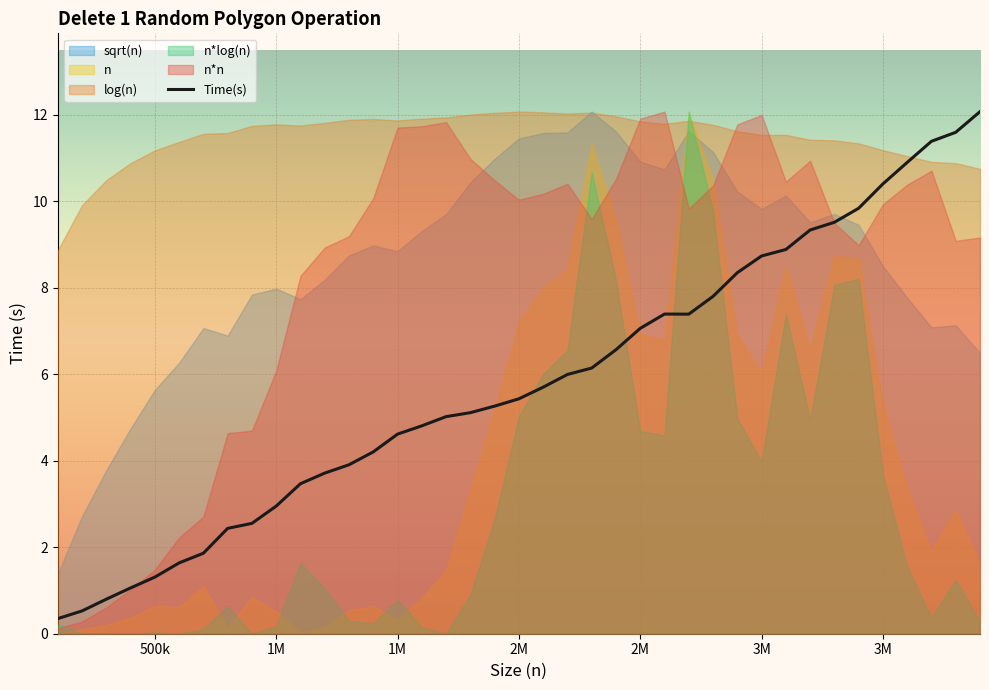

The chart shows a value of 10.7 at 21. True or false?

False